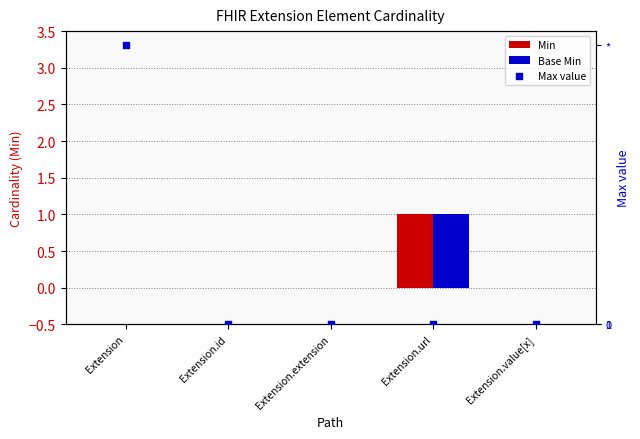

Which series has the largest total across all categories?

Max value